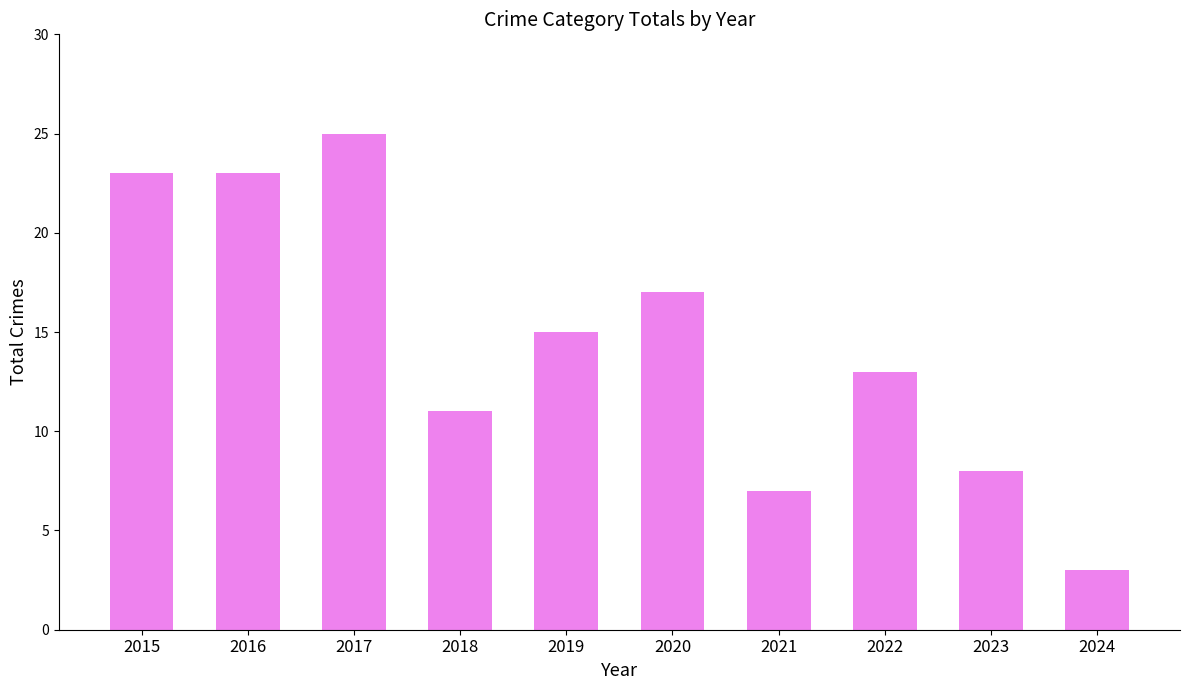

What is the difference between the maximum and minimum values?

22